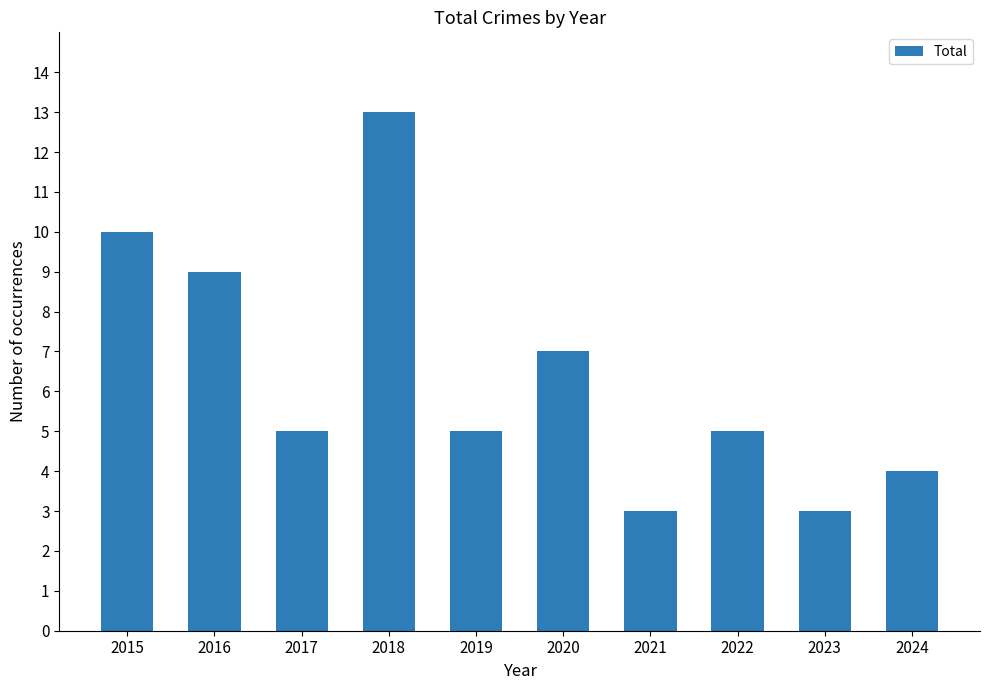

How many series are shown in this chart?

1